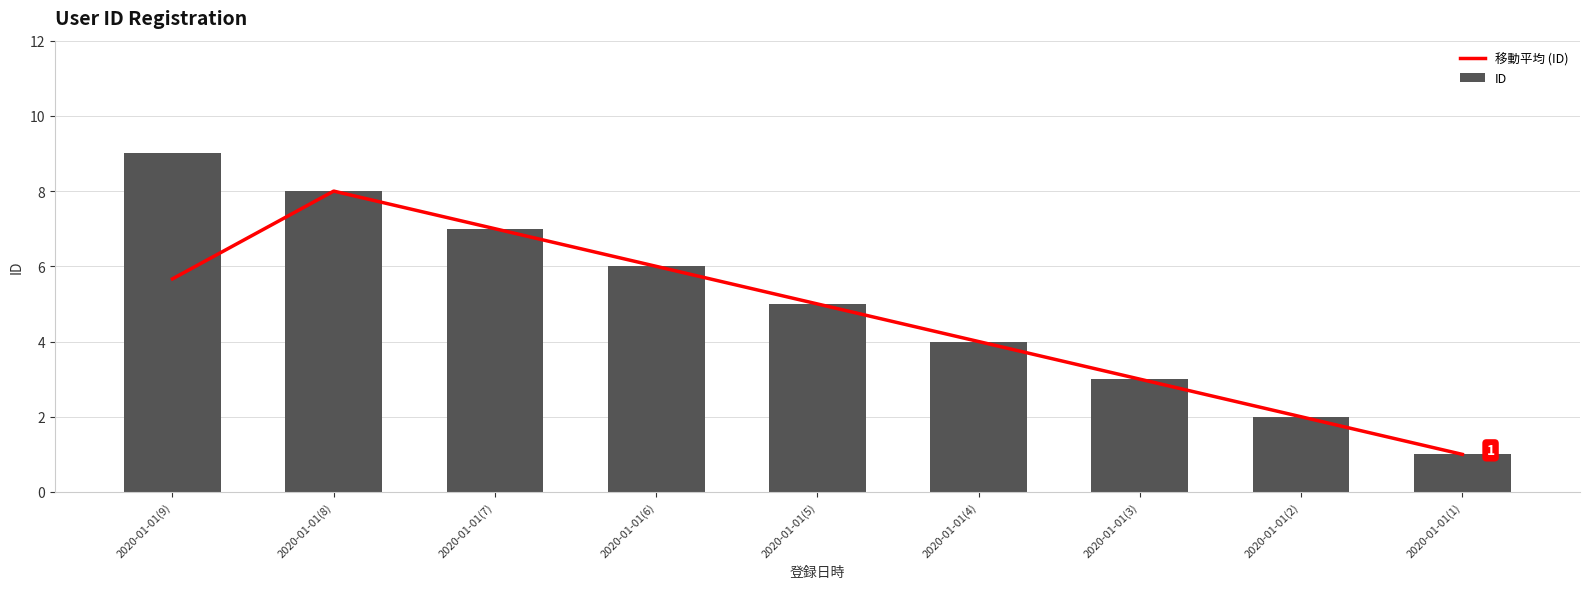

What is the label of the 1st bar from the right?

2020-01-01(1)